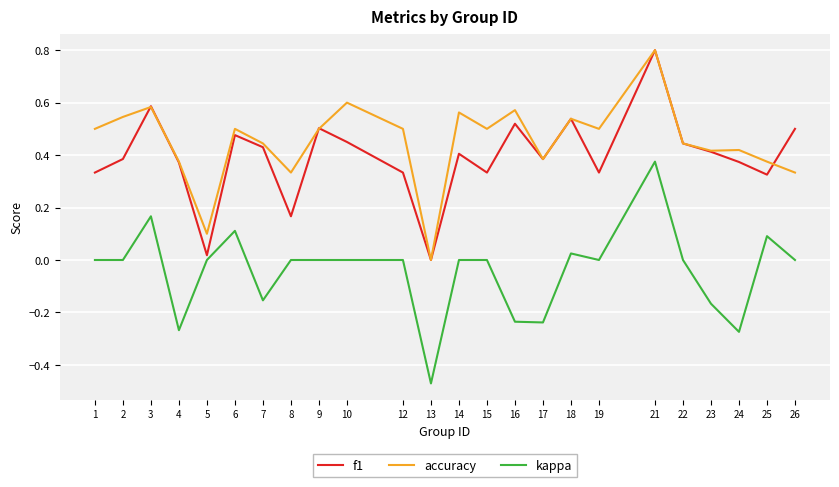

In f1, how many points are lower than both neighbors (excluding endpoints)?

7